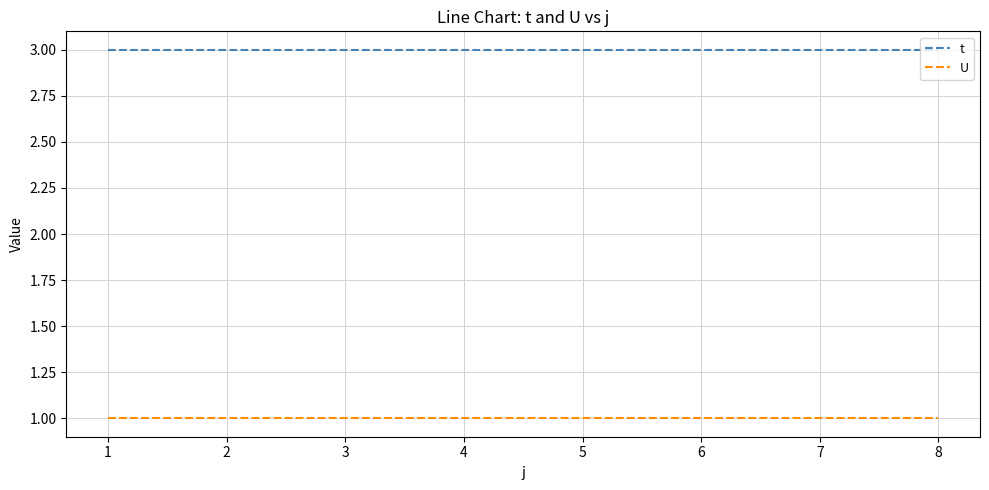

True or false: t and U intersect in this chart.

False